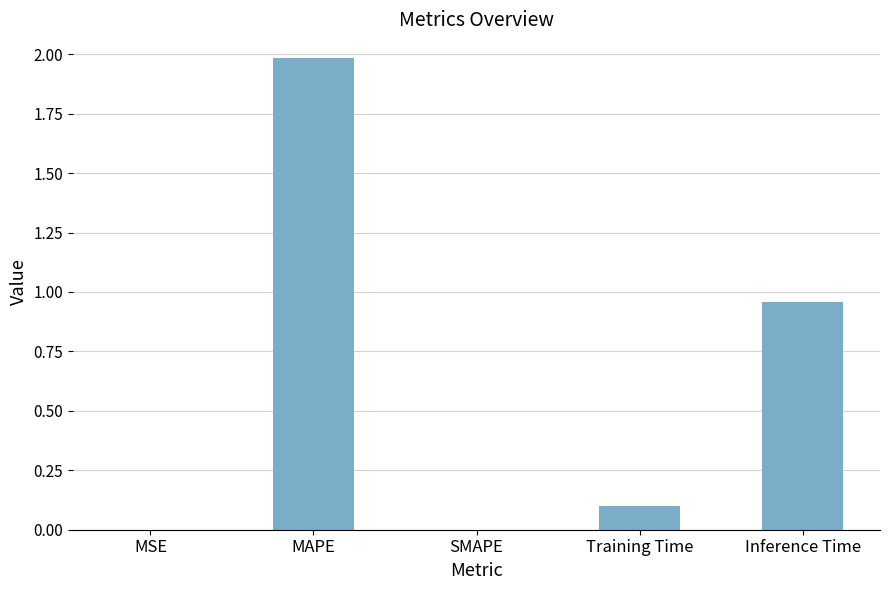

At which category does the chart reach its peak across all series?

MAPE